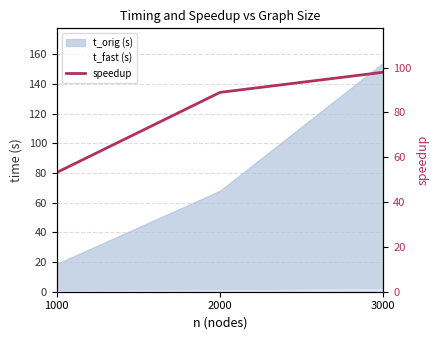

True or false: the data shows 89.0 at 2000.

True